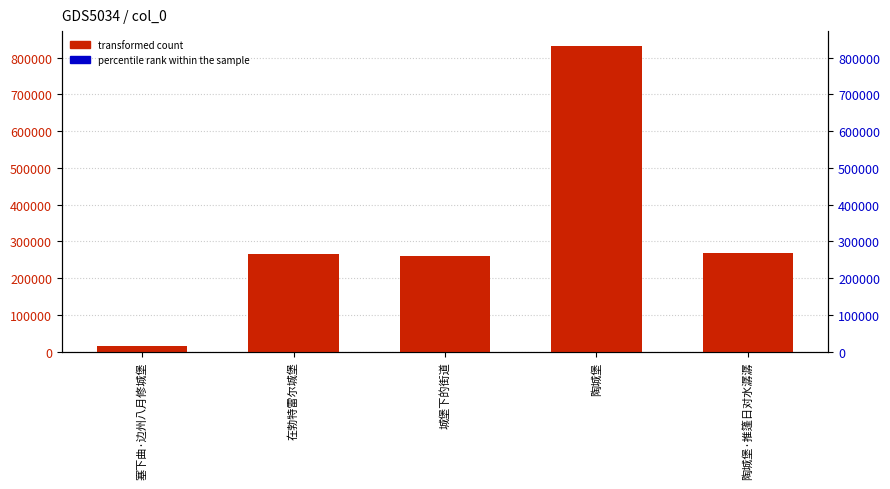

The value at 在勃特雷尔城堡 is 267137. True or false?

True